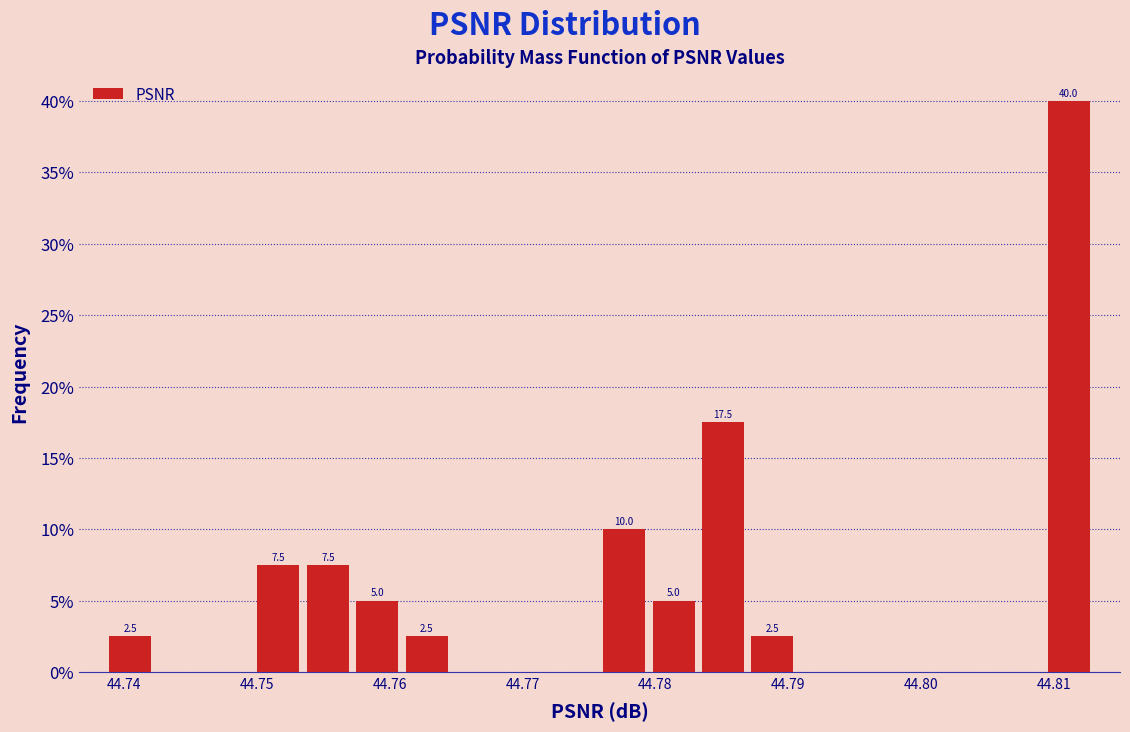

Read against the x-axis, roughly where is the centre of the tallest bar?

44.811